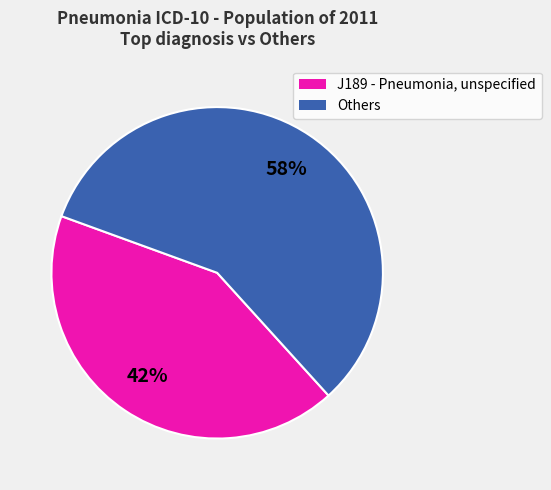

Is there a majority slice in this chart?

Yes